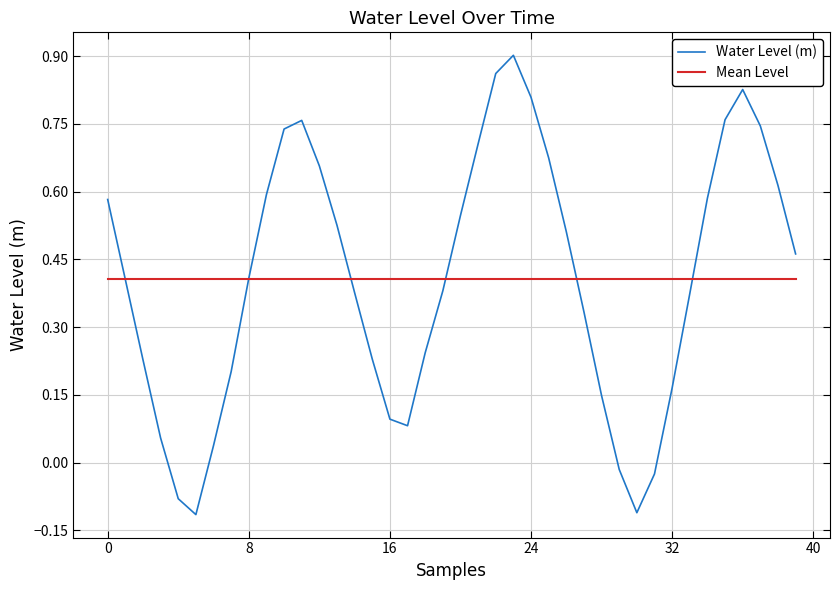

The value of Water Level (m) at 24 is 1.4. True or false?

False